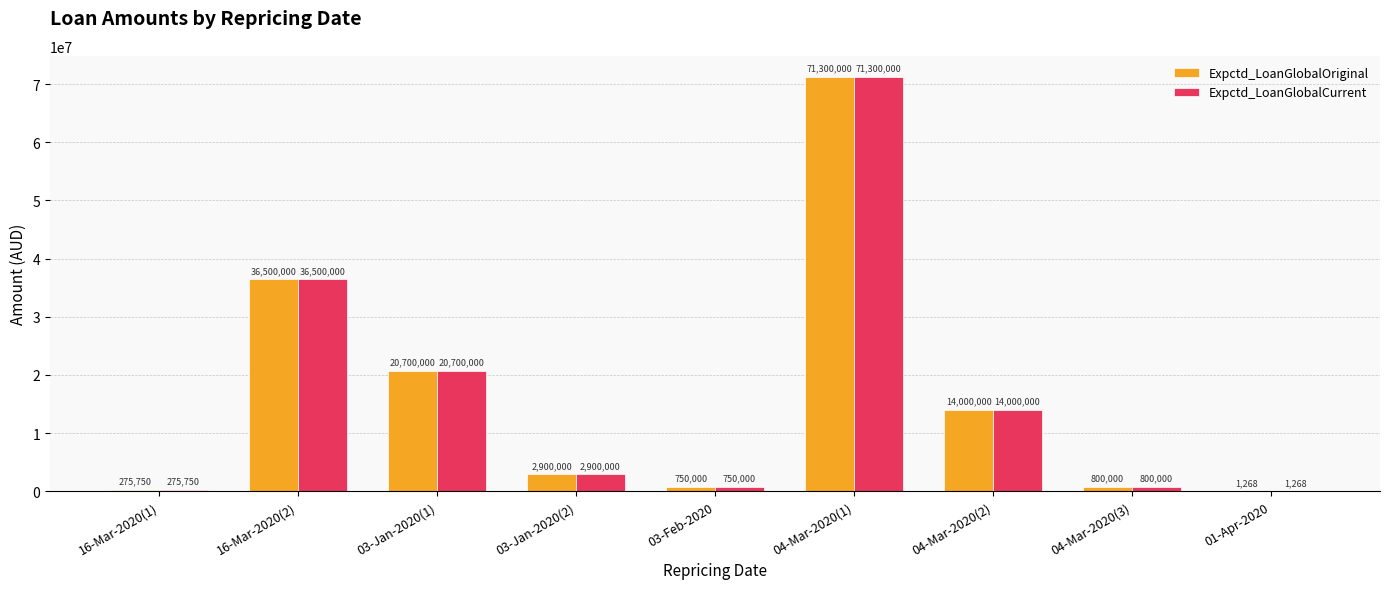

What is the sum of the Expctd_LoanGlobalOriginal values at 16-Mar-2020(2) and 04-Mar-2020(2)?

50500000.0